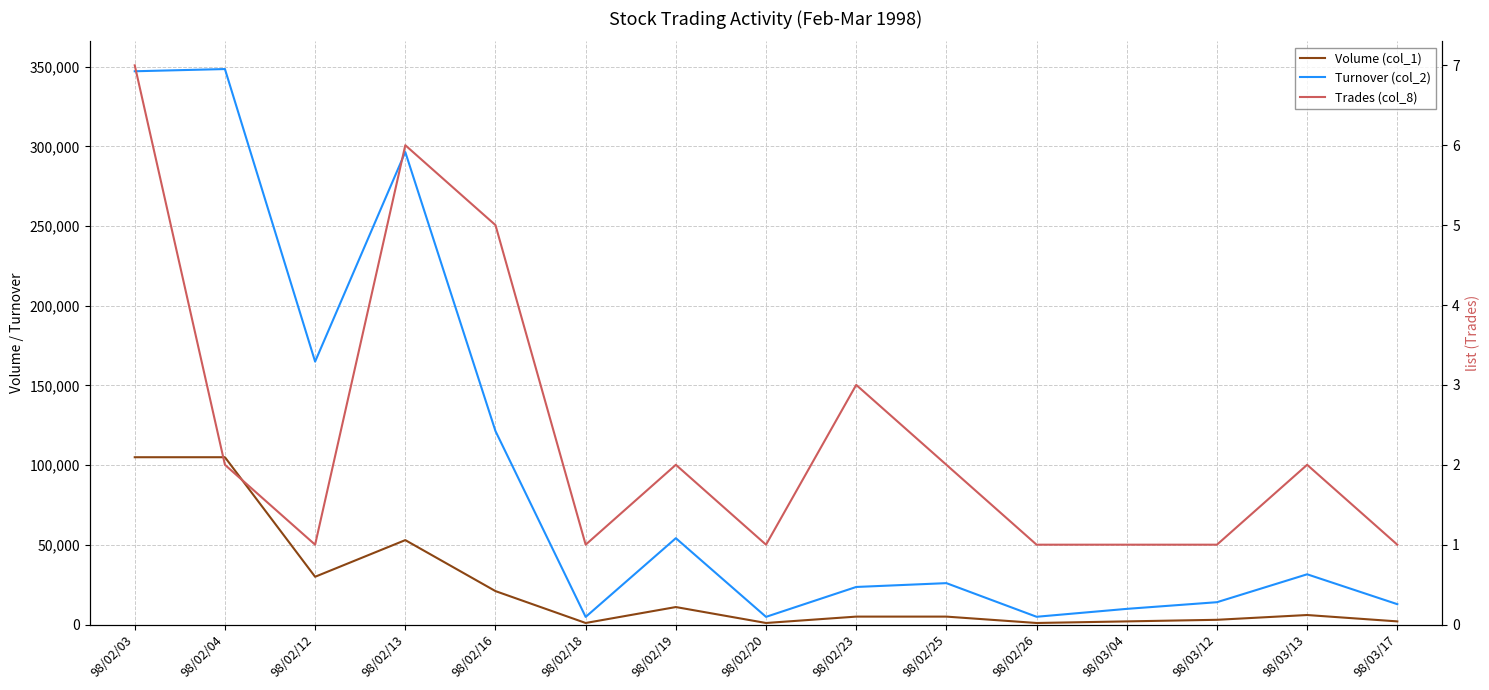

Is this an area chart (filled region under the line)?

No